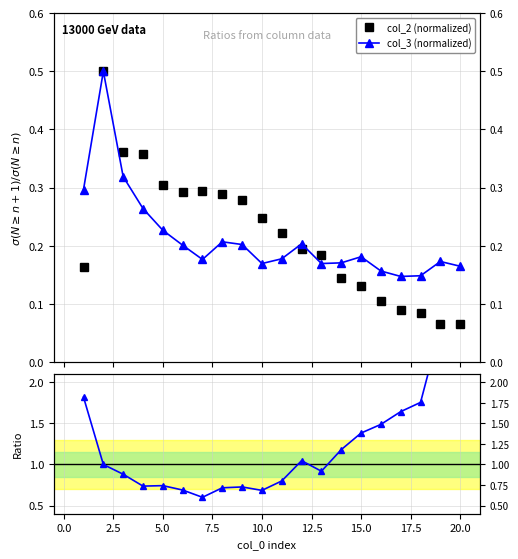

In col_2 (normalized), how many points are lower than both neighbors (excluding endpoints)?

1